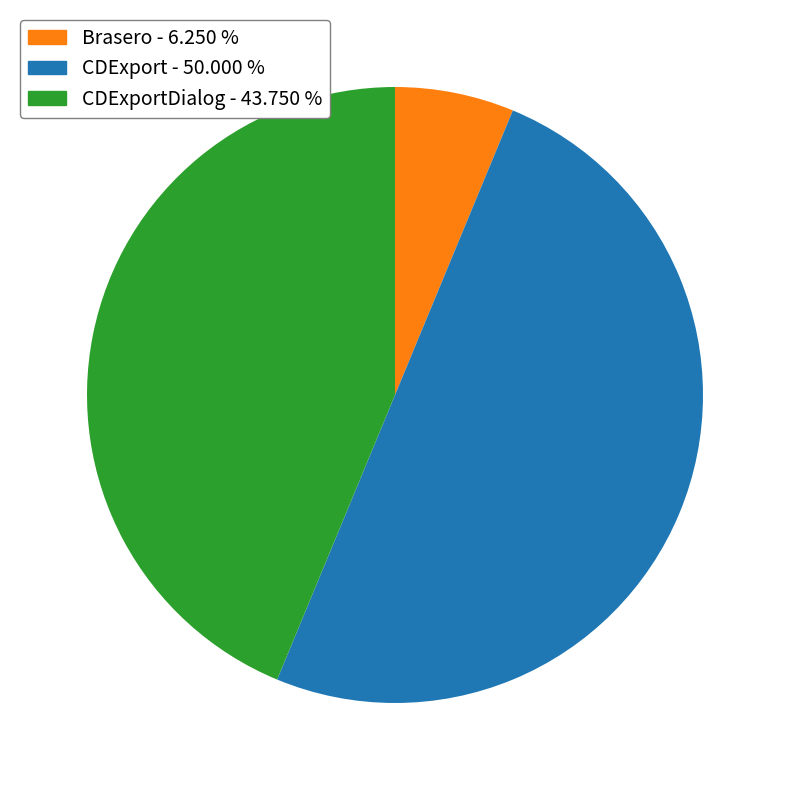

Count the number of slices in the pie.

3